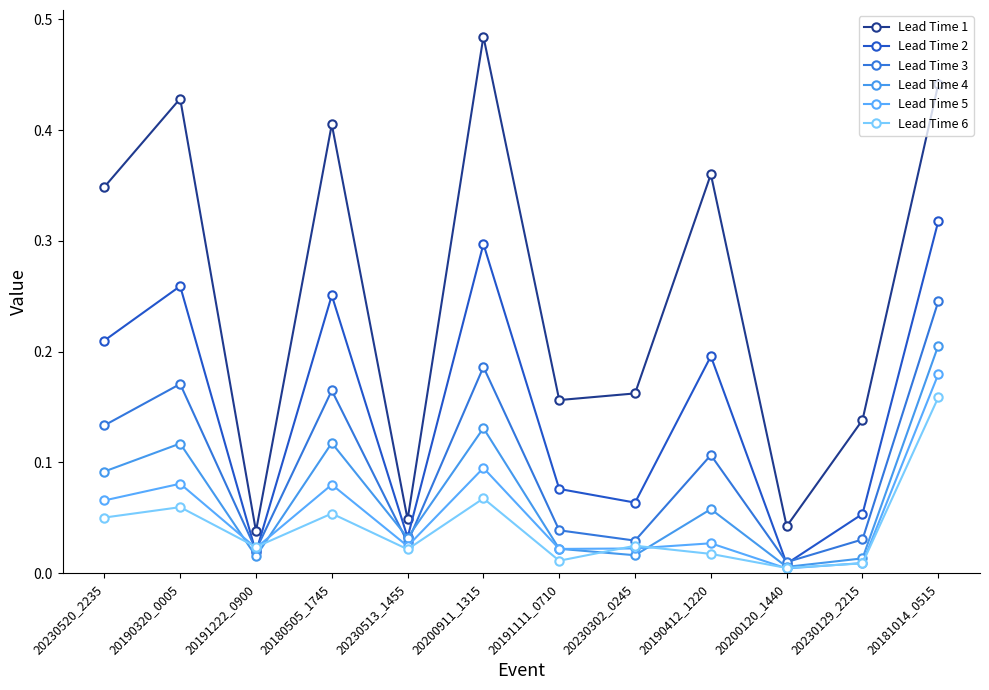

Is this an area chart (filled region under the line)?

No